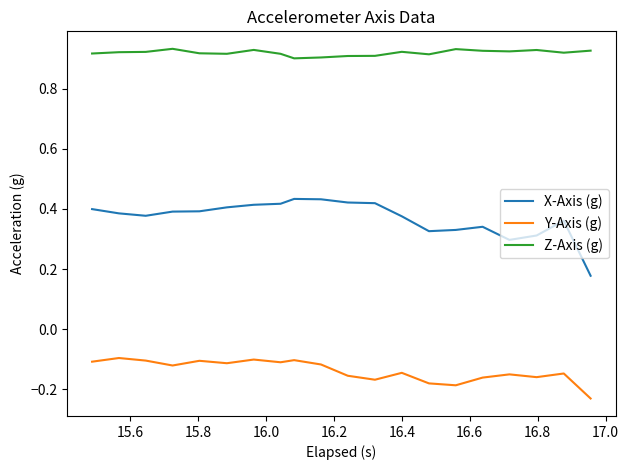

In Z-Axis (g), how many points are lower than both neighbors (excluding endpoints)?

5